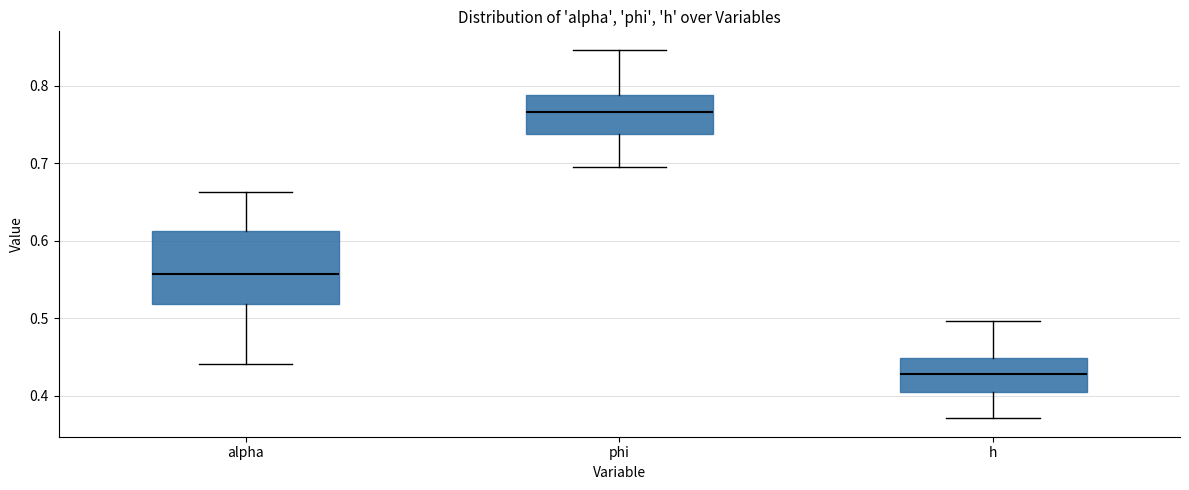

Reading left to right, transcribe this box plot: for each box, give where its median line is, the range the box spans, and where its two whiskers end, as read against the y-axis. The values are not printed on the chart, so give them approximately, as read against the axis.

alpha: median 0.56, box 0.52 to 0.61, whiskers 0.44 to 0.66
phi: median 0.77, box 0.74 to 0.79, whiskers 0.69 to 0.85
h: median 0.43, box 0.40 to 0.45, whiskers 0.37 to 0.50